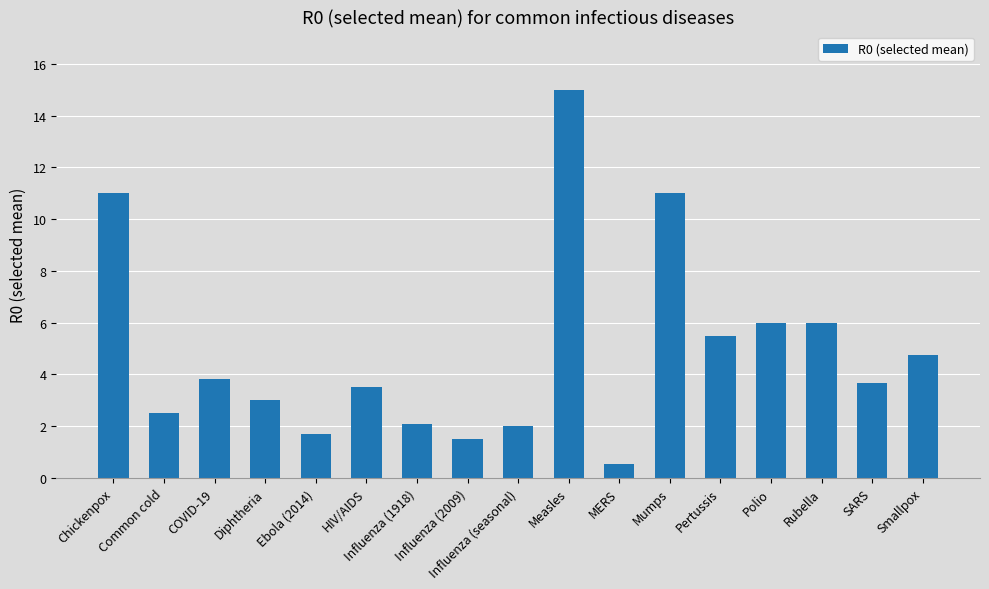

What is the average value?

4.9